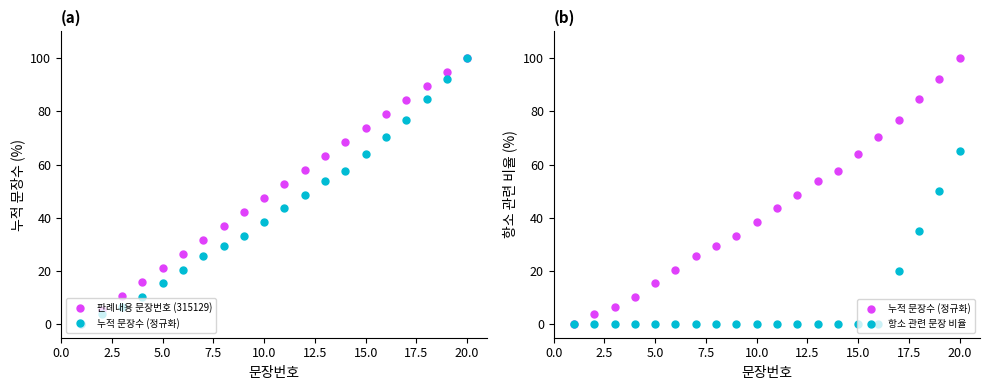

At how many categories does at least one series exceed 9?

18